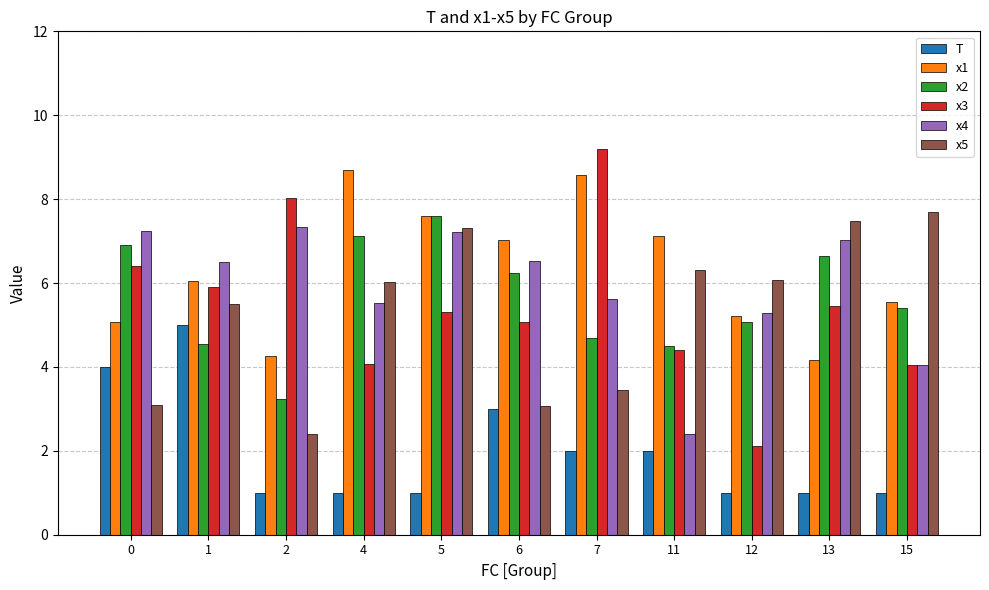

Does the chart contain any negative values?

No